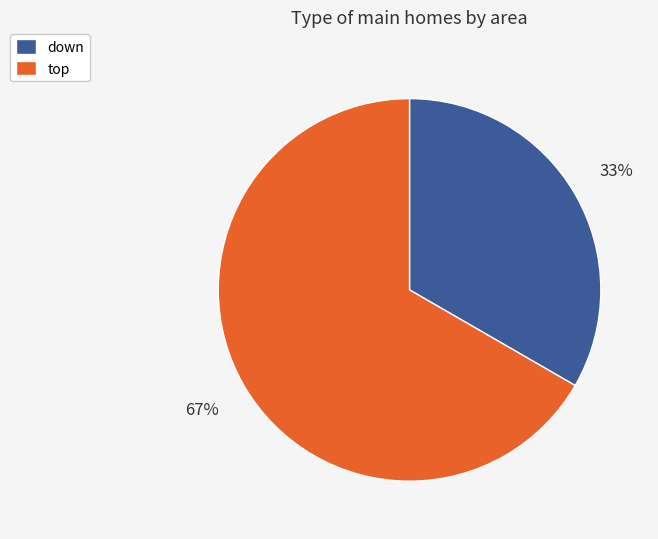

To the nearest percent, what percentage of the pie is down?

33%